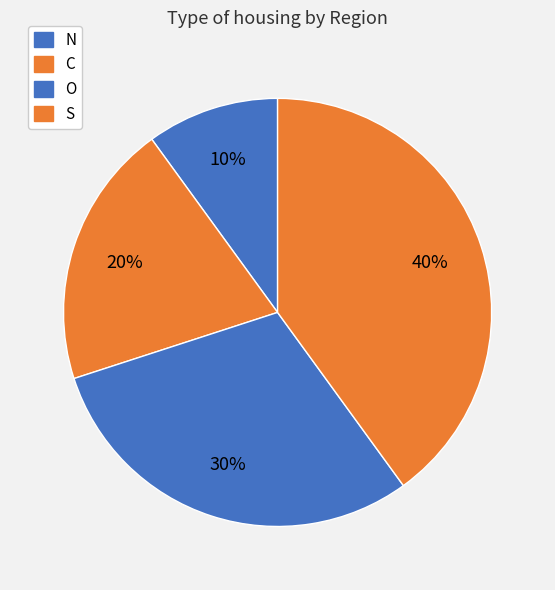

How many slices are in this pie chart?

4